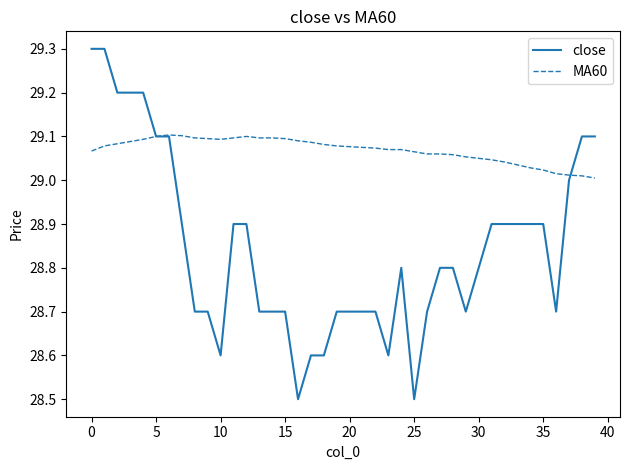

Rank the series by their maximum value, from lowest to highest.

MA60, close